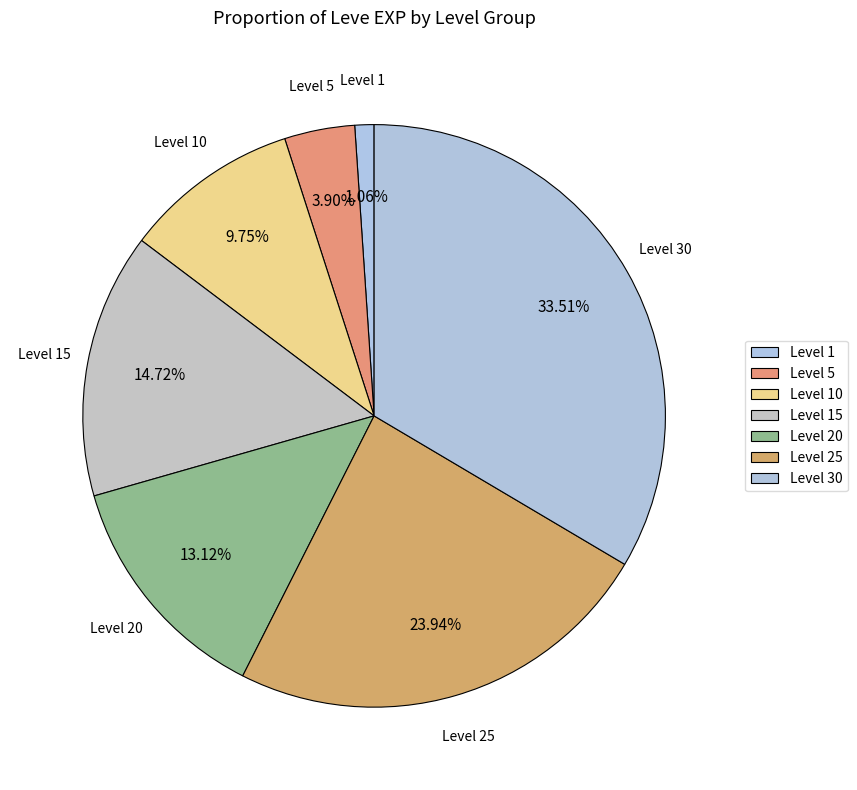

Which slice is the smallest?

Level 1